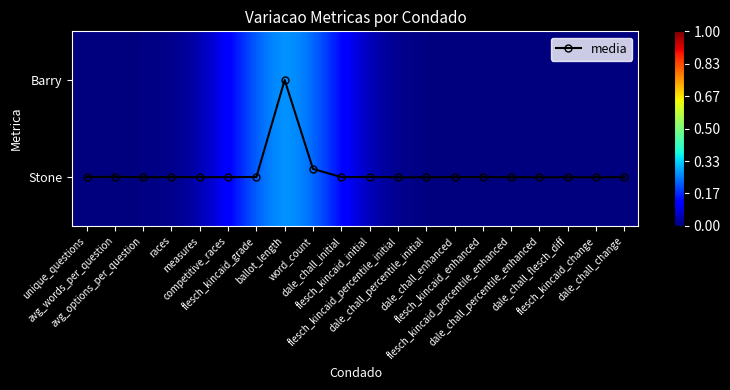

What is the average value of the media series?

0.9